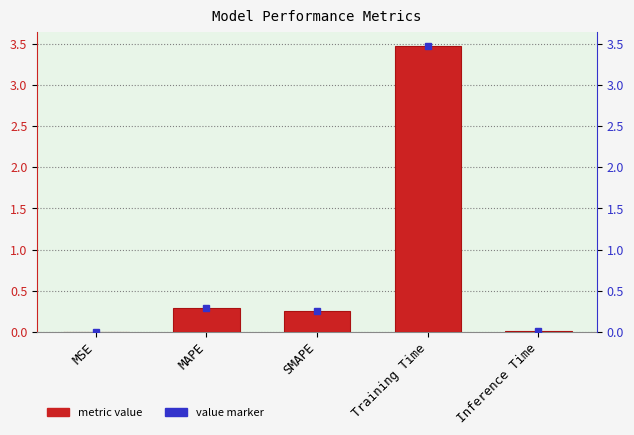

The value at Inference Time is 0.0. True or false?

True